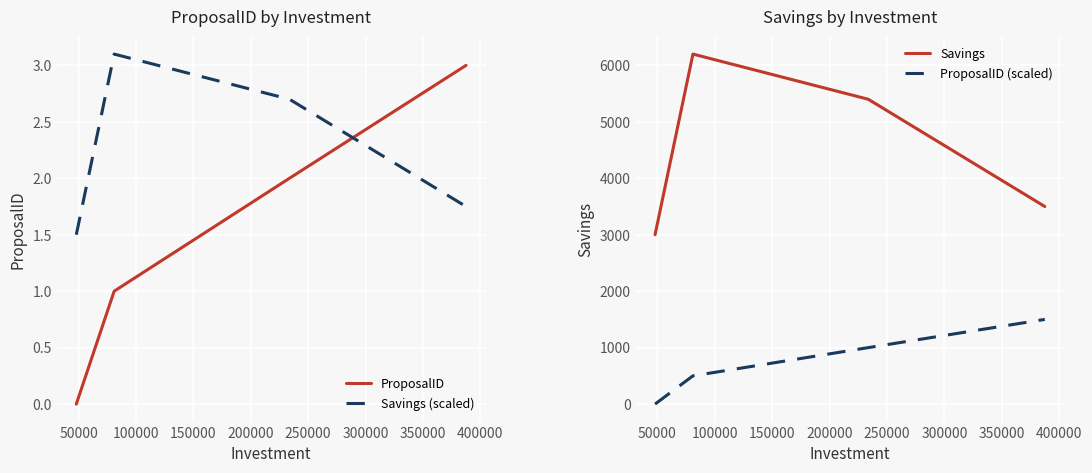

What is the value of the Savings (scaled) point at the 4th from the left?

1.8